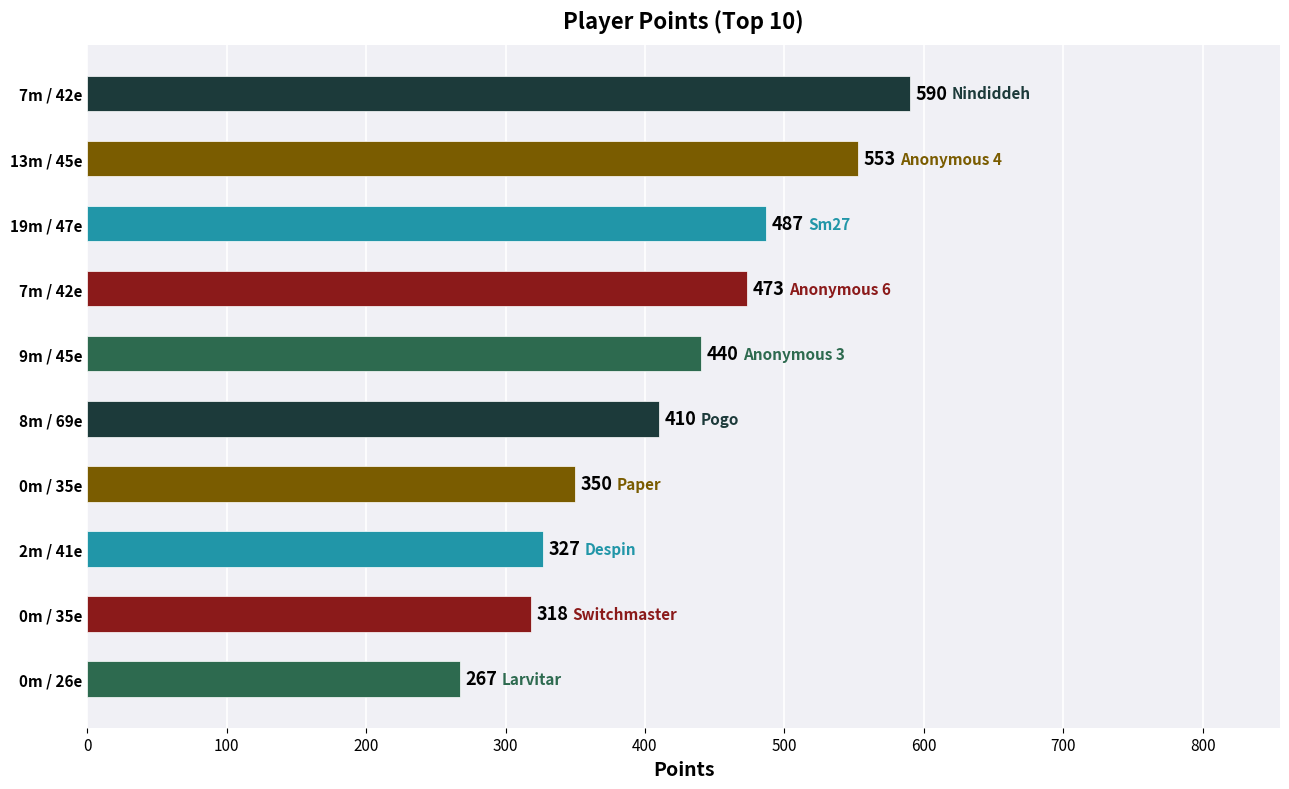

How many bars are there in total?

10